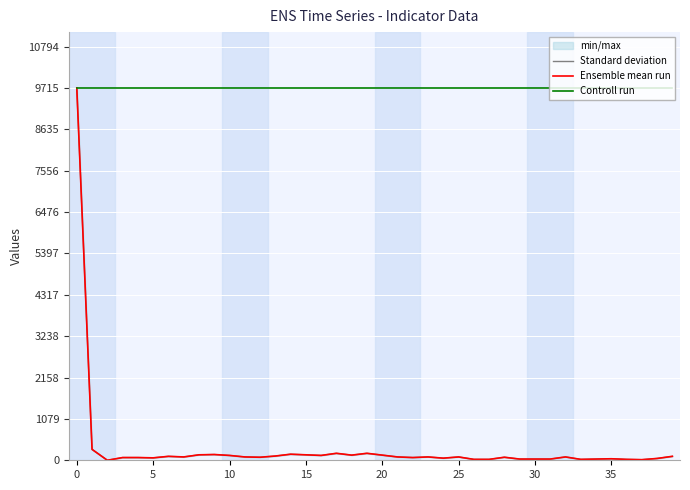

True or false: Ensemble mean run and Controll run intersect in this chart.

False